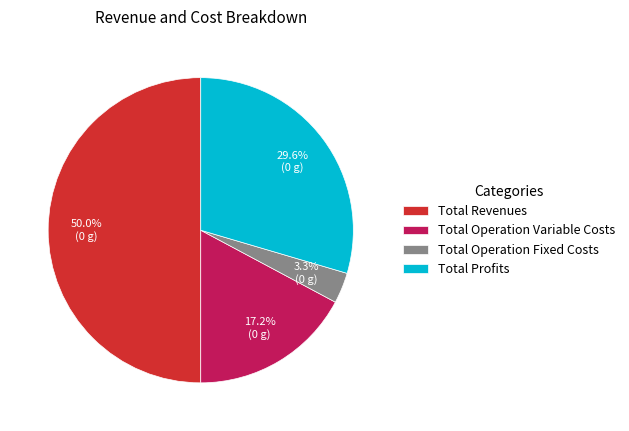

To the nearest percent, what percentage of the pie is Total Profits?

30%